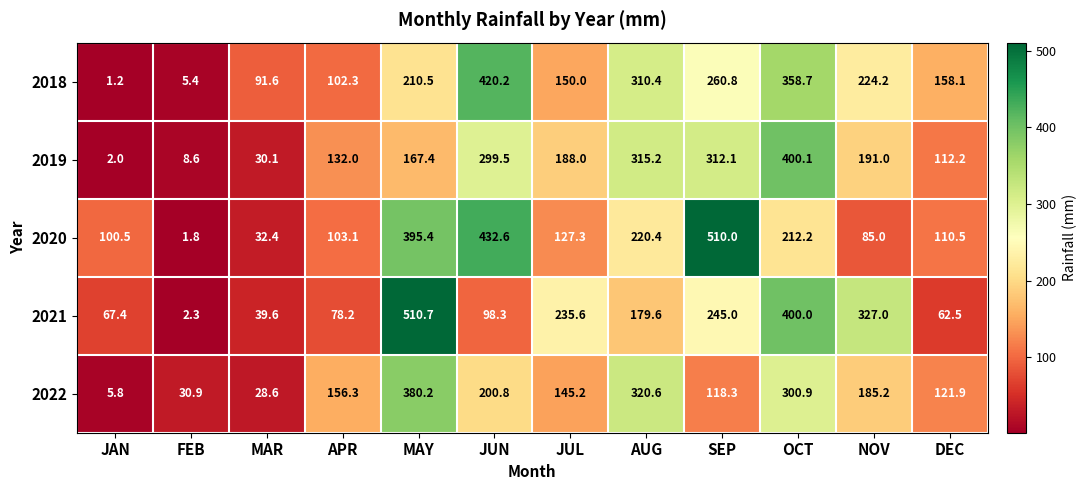

What is the sum of the 2020 values at MAR and SEP?

542.4